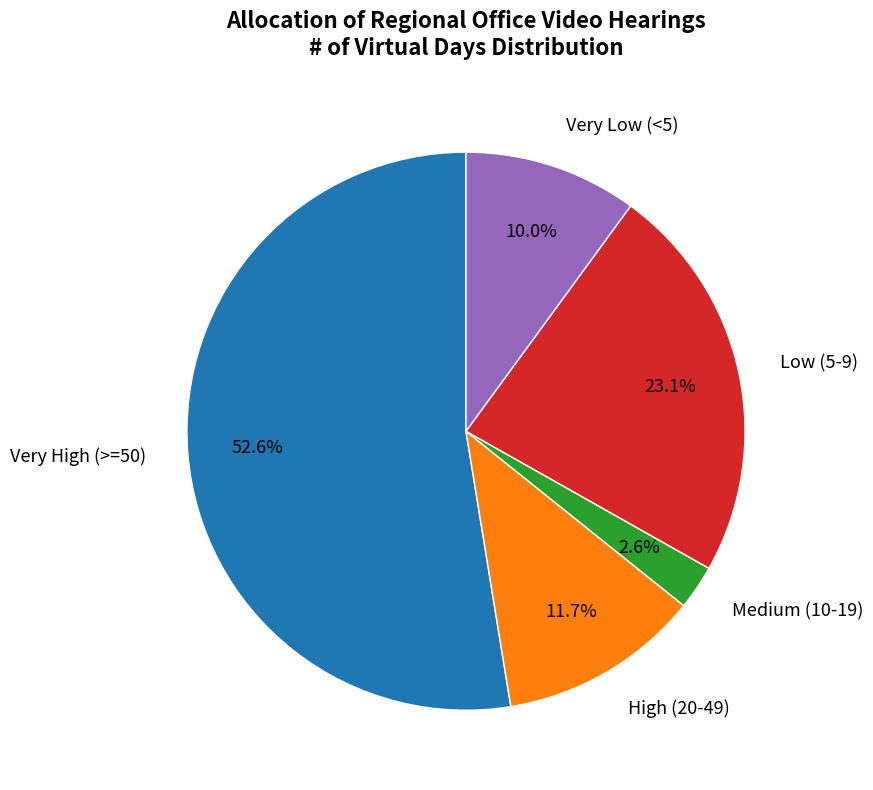

Is there a majority slice in this chart?

Yes